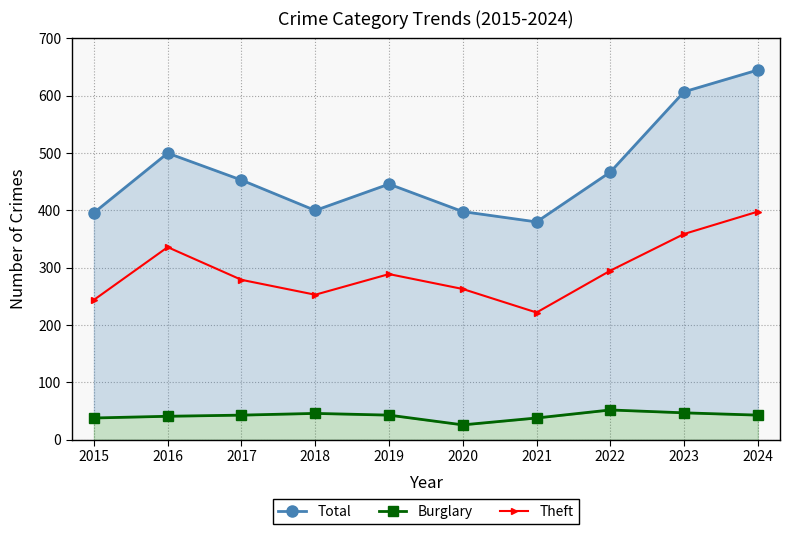

What is the value of the Theft point at the 8th from the left?

295